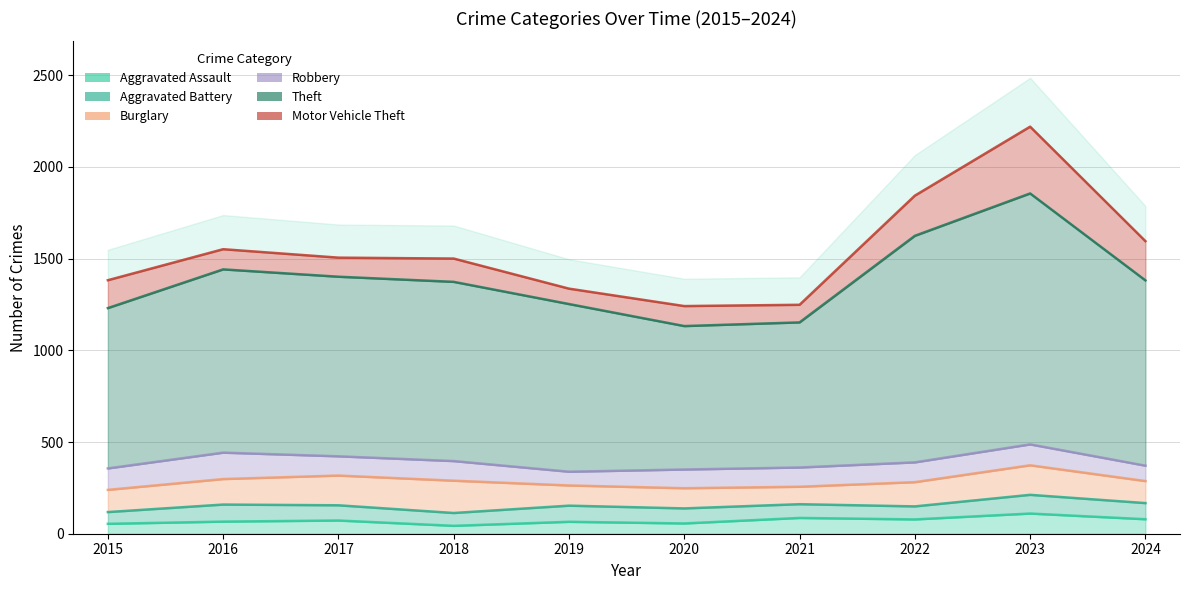

How many values in the Aggravated Battery series are below 83?

5